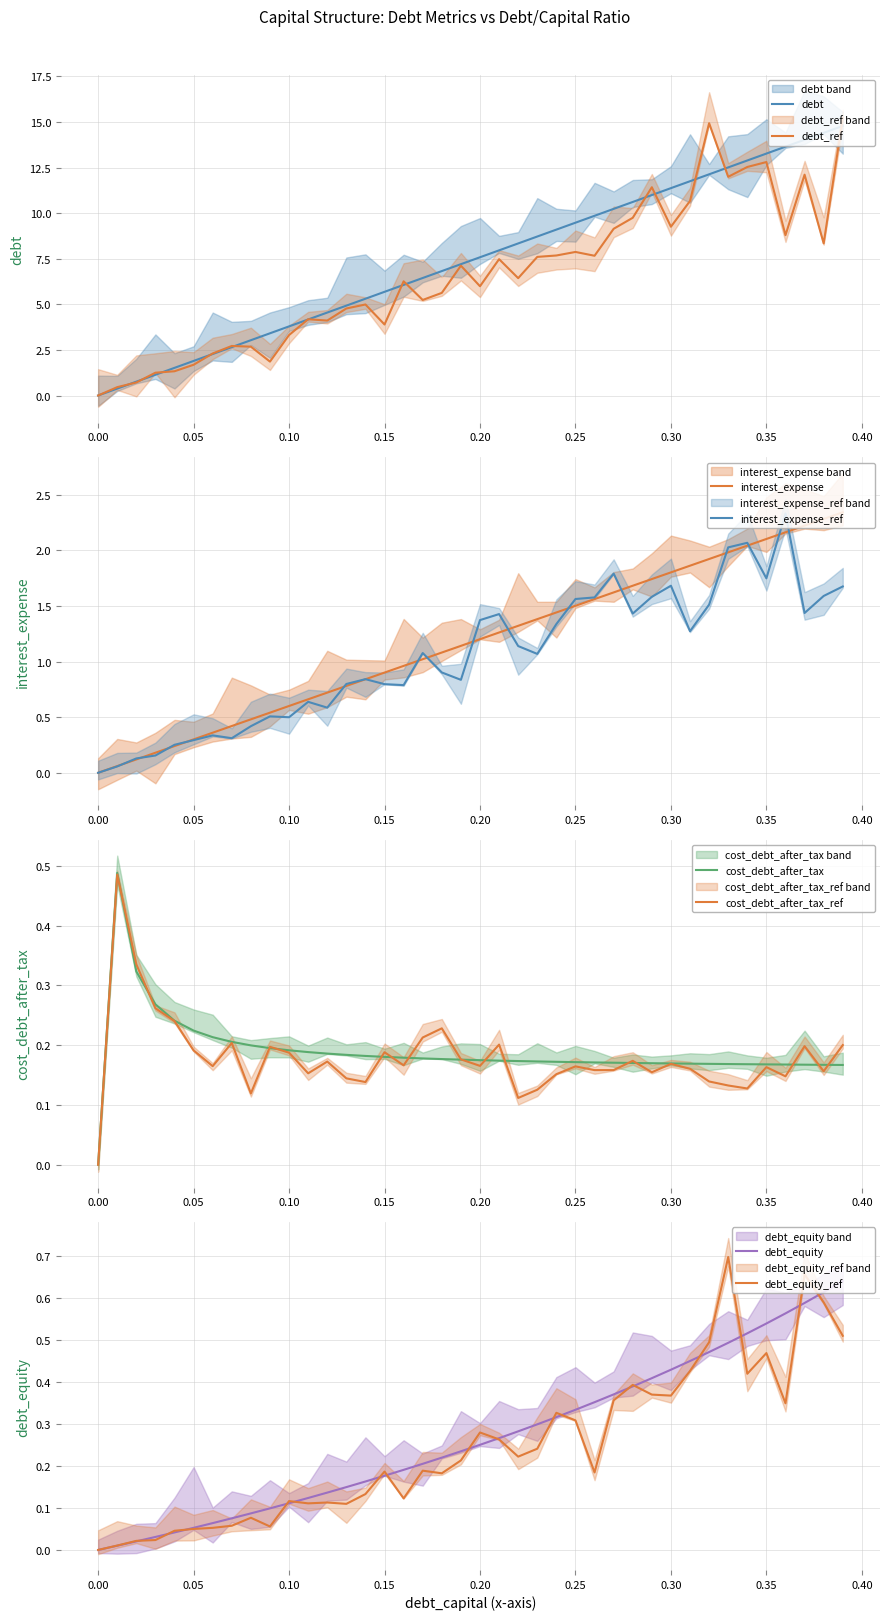

The interest_expense_ref series shows 0.5 at 0.10. True or false?

True